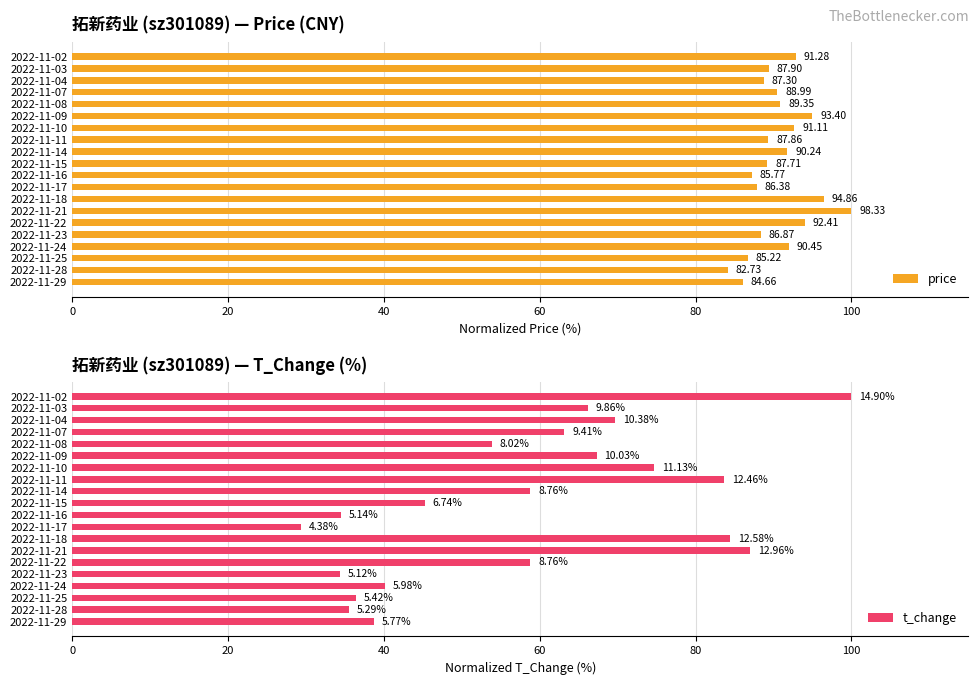

Rank the categories by price value from lowest to highest.

2022-11-28, 2022-11-29, 2022-11-25, 2022-11-16, 2022-11-17, 2022-11-23, 2022-11-04, 2022-11-15, 2022-11-11, 2022-11-03, 2022-11-07, 2022-11-08, 2022-11-14, 2022-11-24, 2022-11-10, 2022-11-02, 2022-11-22, 2022-11-09, 2022-11-18, 2022-11-21